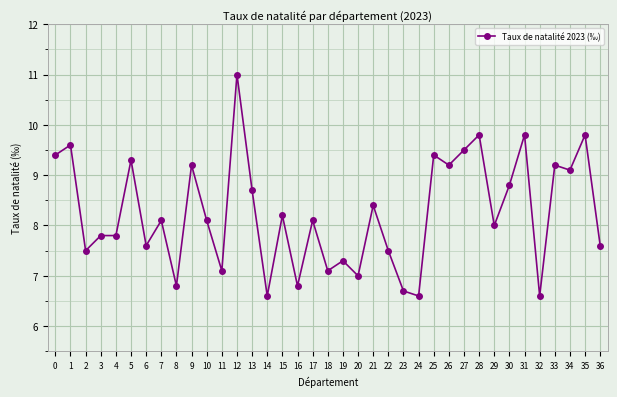

The chart shows a value of 3.3 at 7. True or false?

False